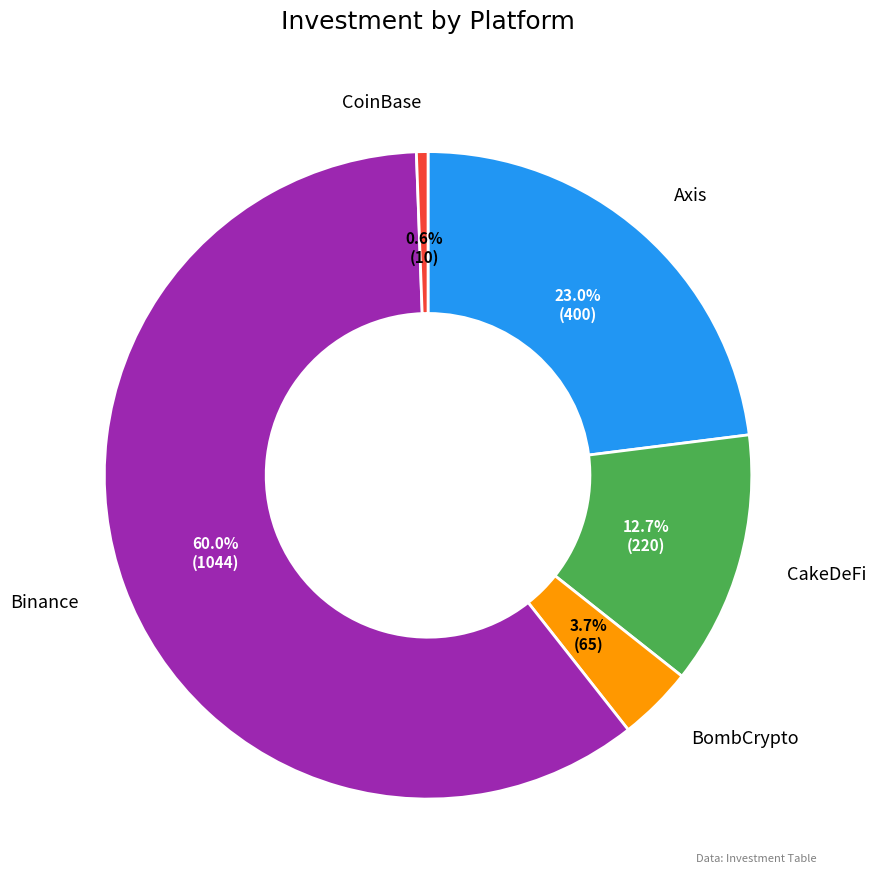

Do Axis and BombCrypto together represent more than half of the pie?

No